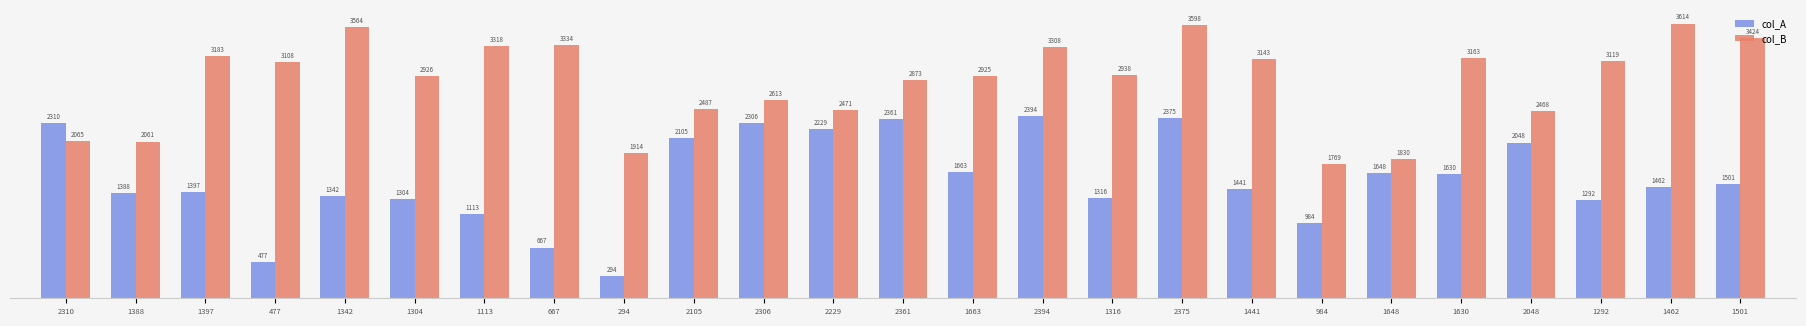

Is the value of col_A at 1441 greater than the value of col_B at 294?

No